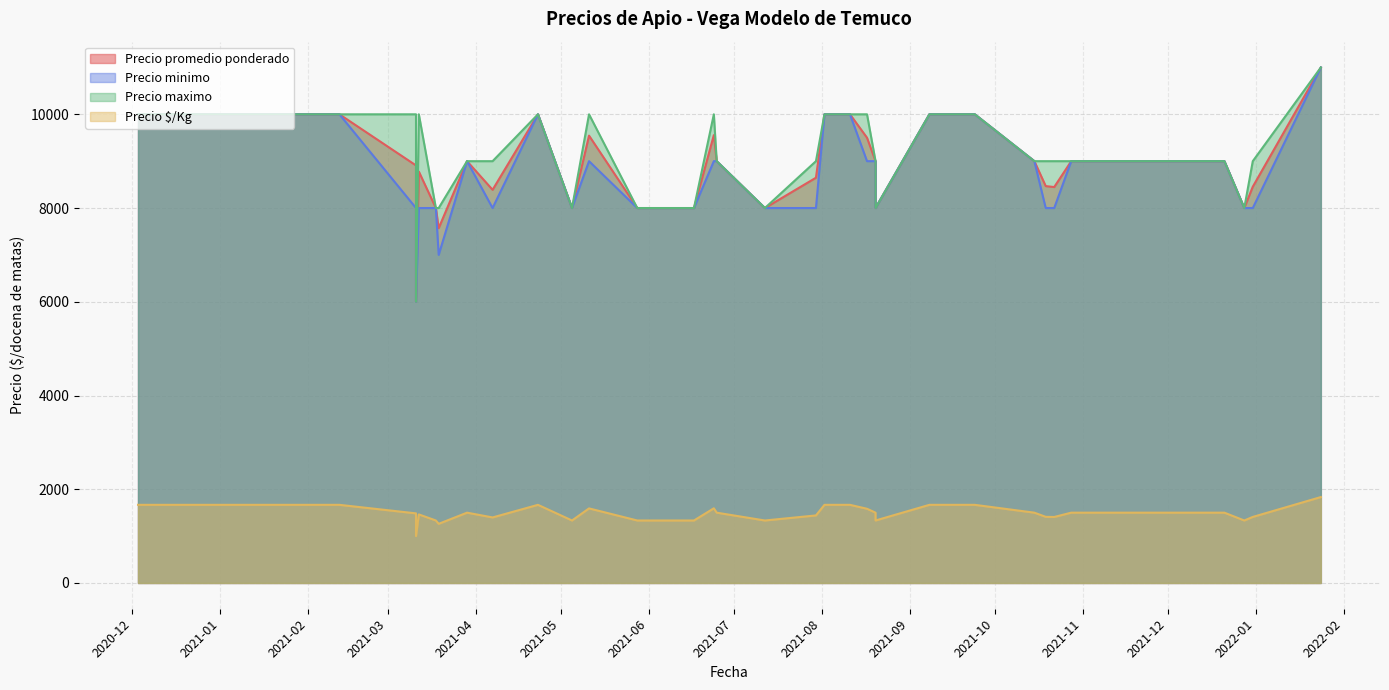

True or false: Precio maximo has more than 0 points higher than both neighbors.

True